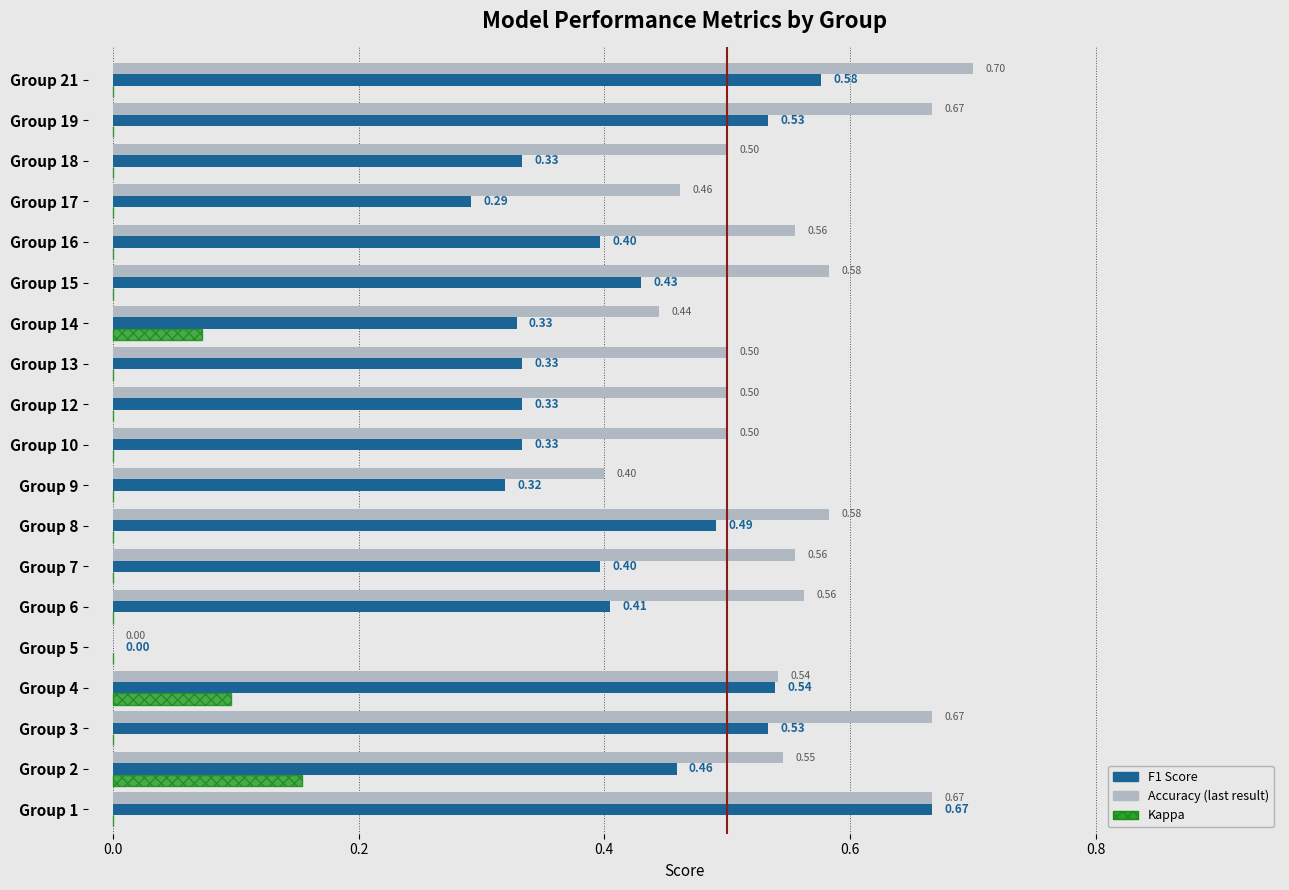

At which category is the sum across all series the highest?

Group 1